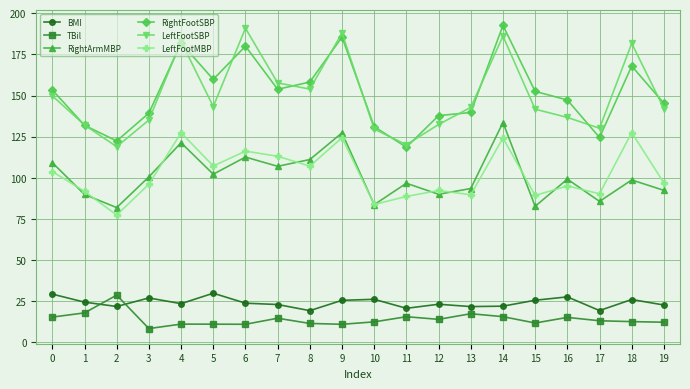

Does the chart have visible grid lines?

Yes